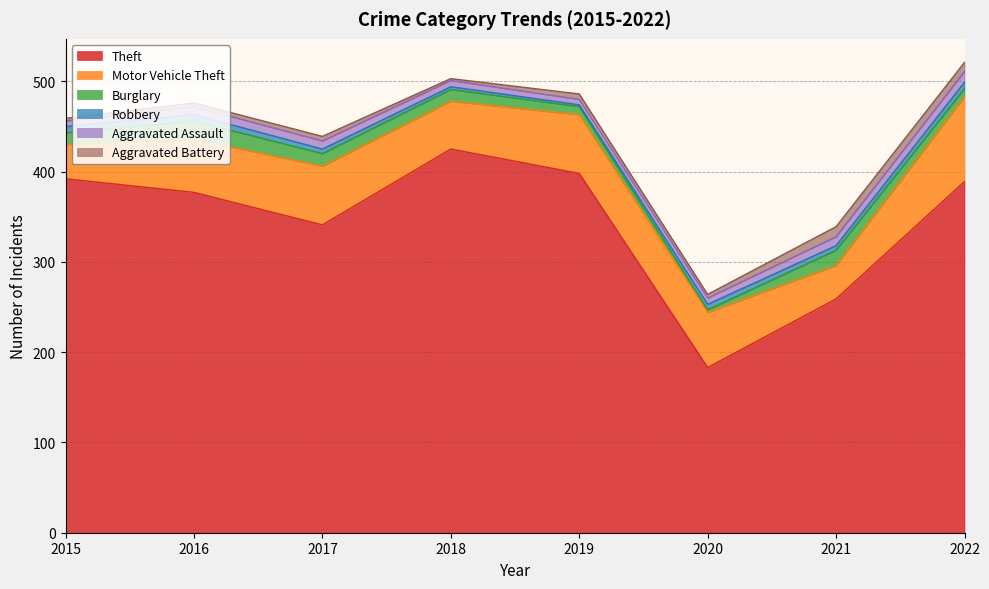

List the labels in order of Burglary value, smallest first.

2020, 2019, 2022, 2015, 2018, 2017, 2021, 2016